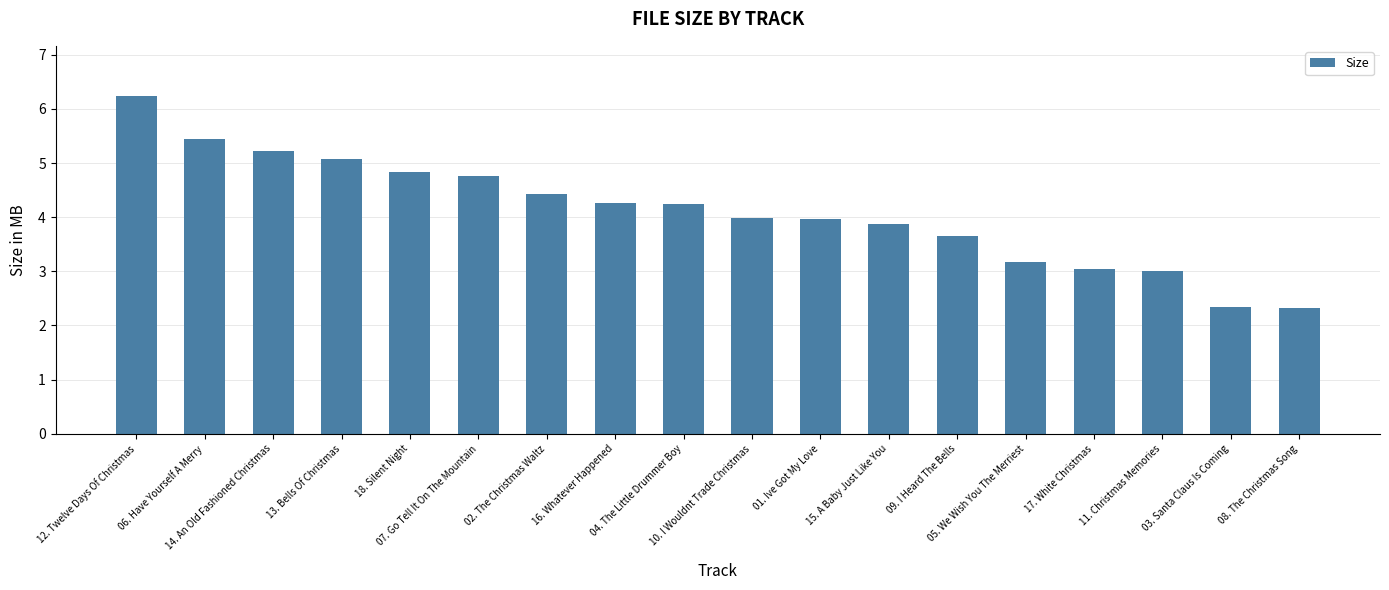

How many distinct data groups are displayed?

1